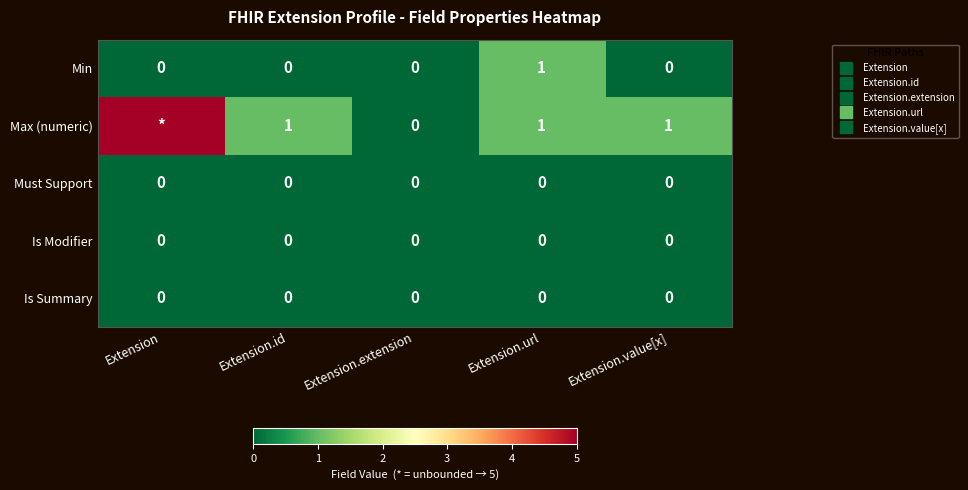

List the labels in order of Min value, smallest first.

Extension, Extension.id, Extension.extension, Extension.value[x], Extension.url